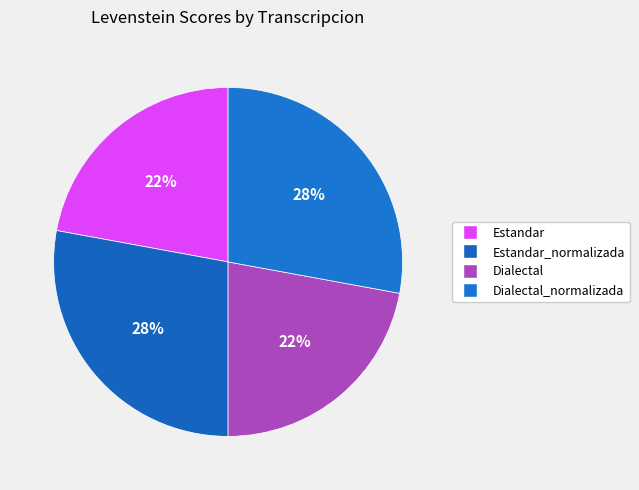

Which category has the smallest portion of the pie?

Estandar